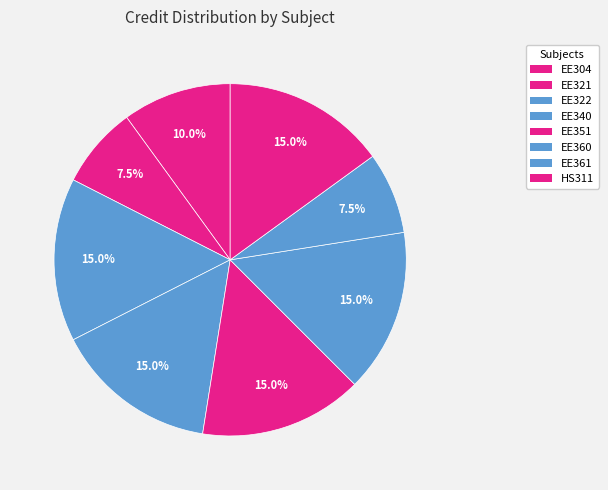

To the nearest percent, what is the difference between the largest and smallest slice percentages?

8%